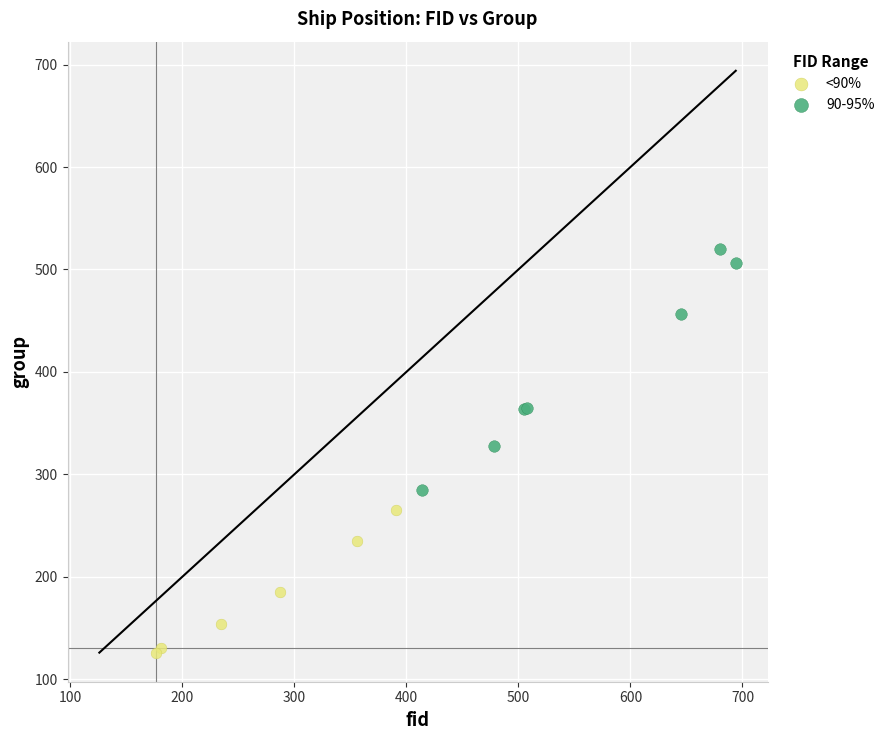

Which series has the widest spread of Y values?

90-95%